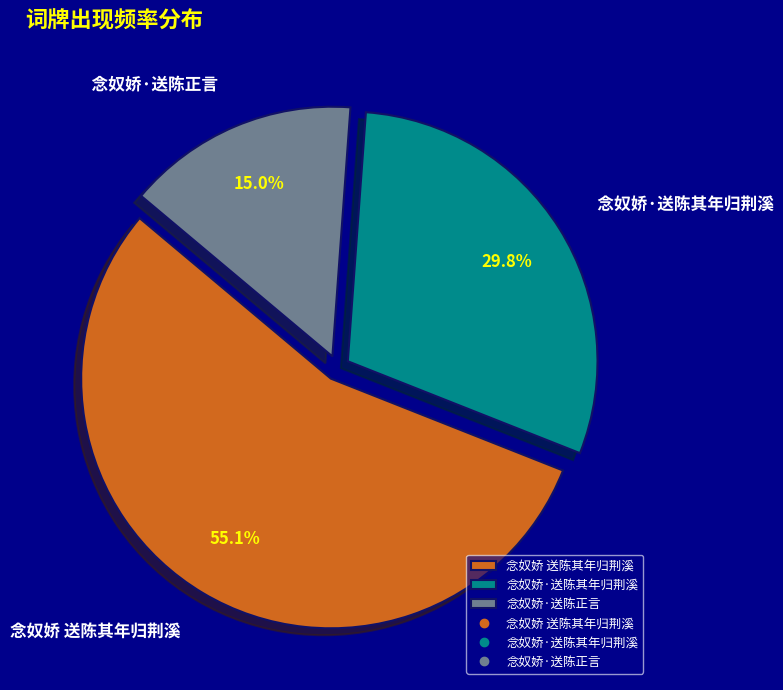

Count the number of slices in the pie.

3